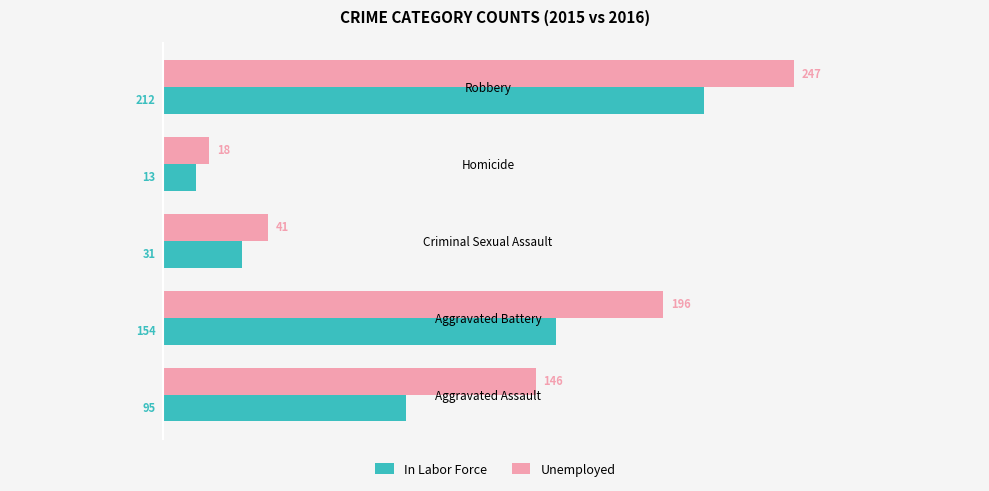

Where is In Labor Force nearest to the value 112?

Aggravated Assault